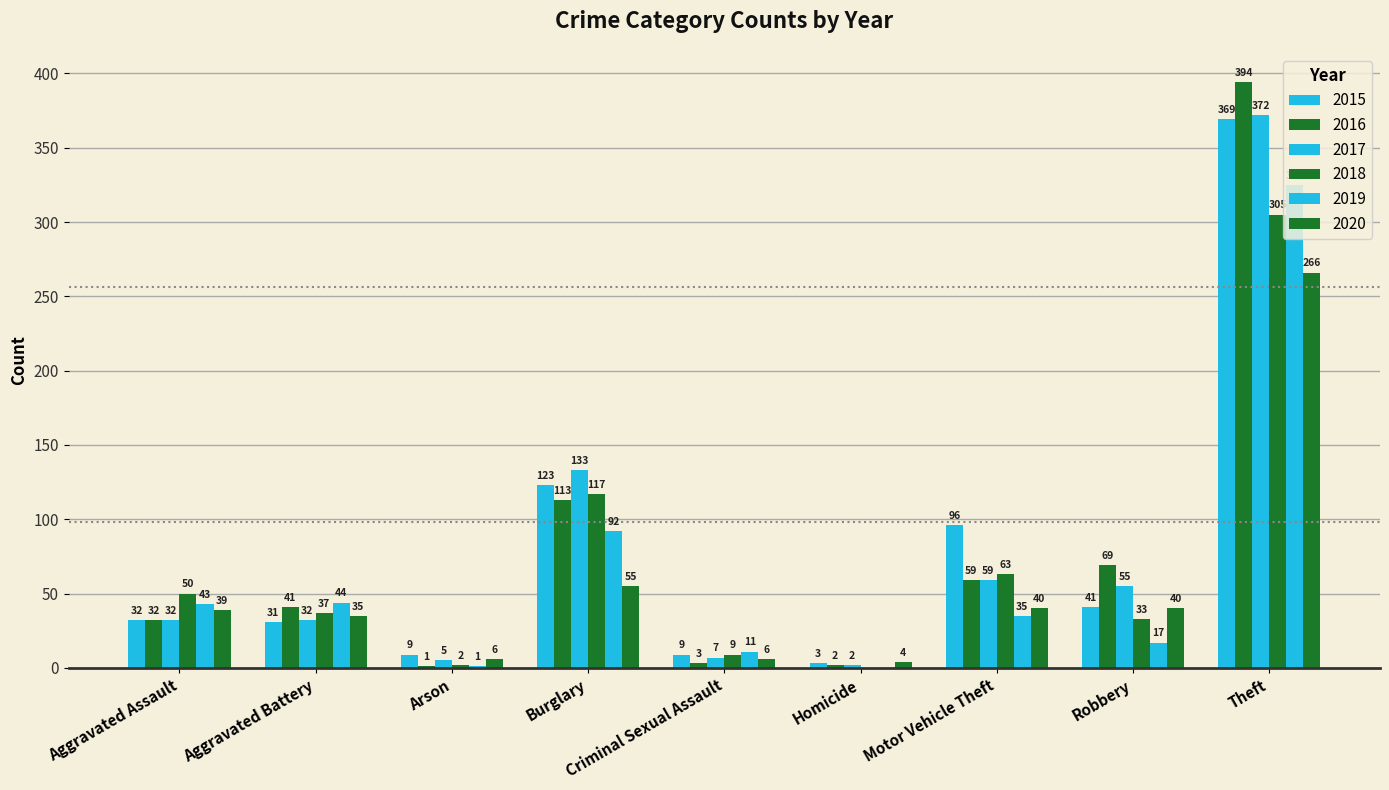

What is the sum of all 2018 values?

616